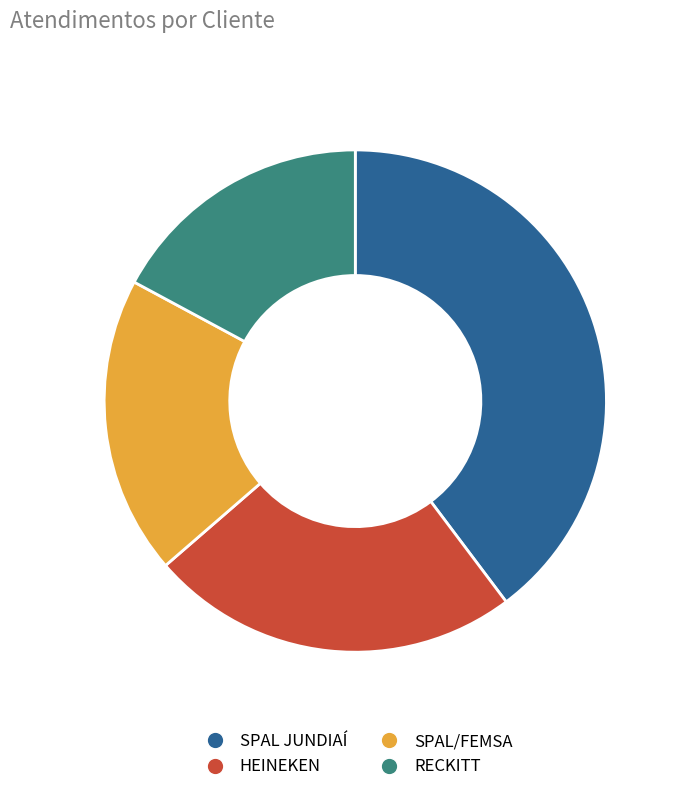

Combined, do SPAL/FEMSA and HEINEKEN account for over 50%?

No